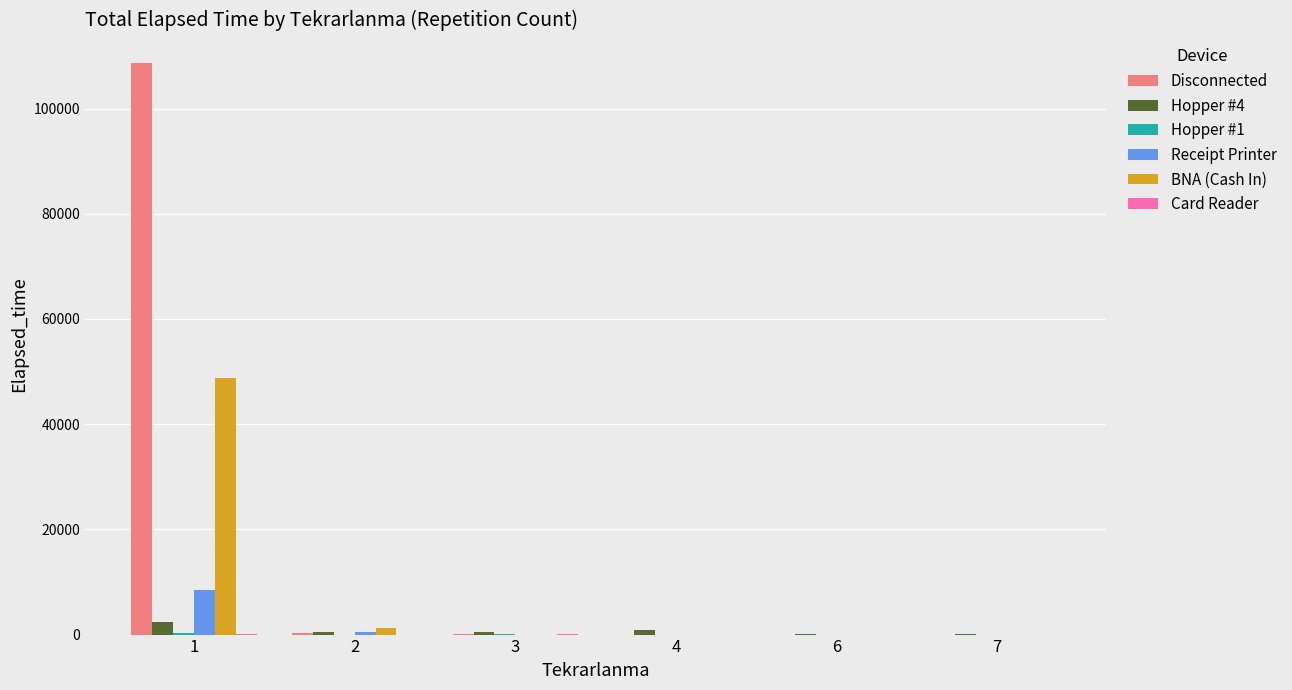

Between 1 and 4, which series saw the biggest shift?

Disconnected